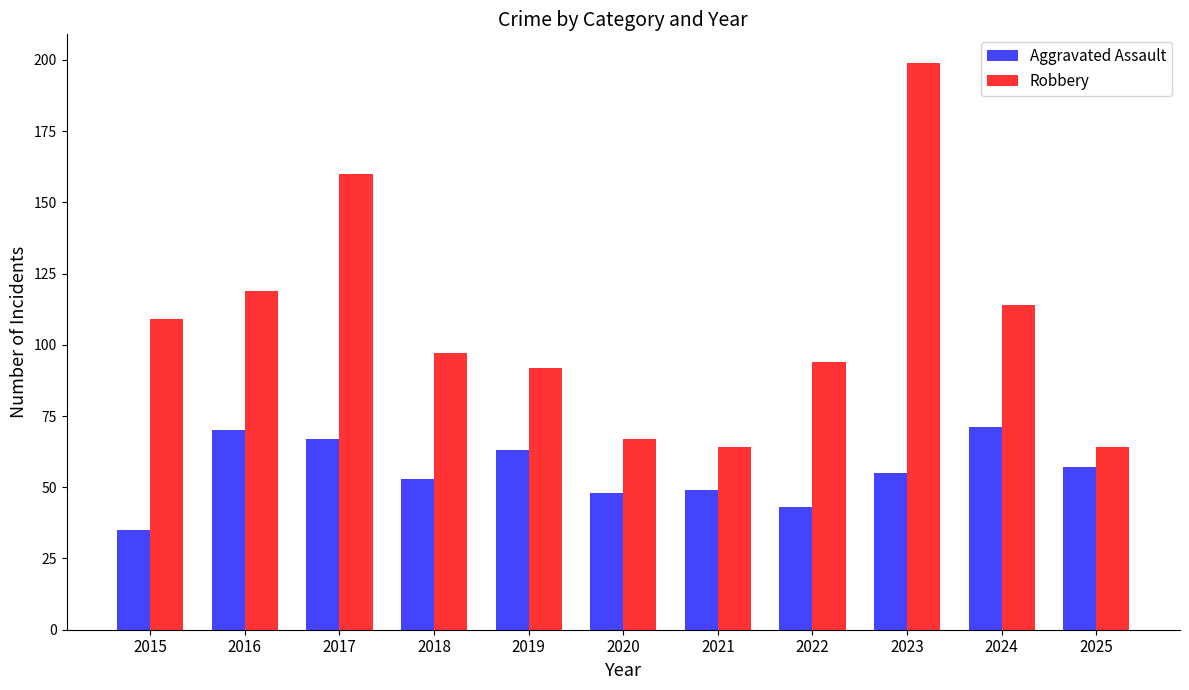

Which series has the largest range (max minus min)?

Robbery